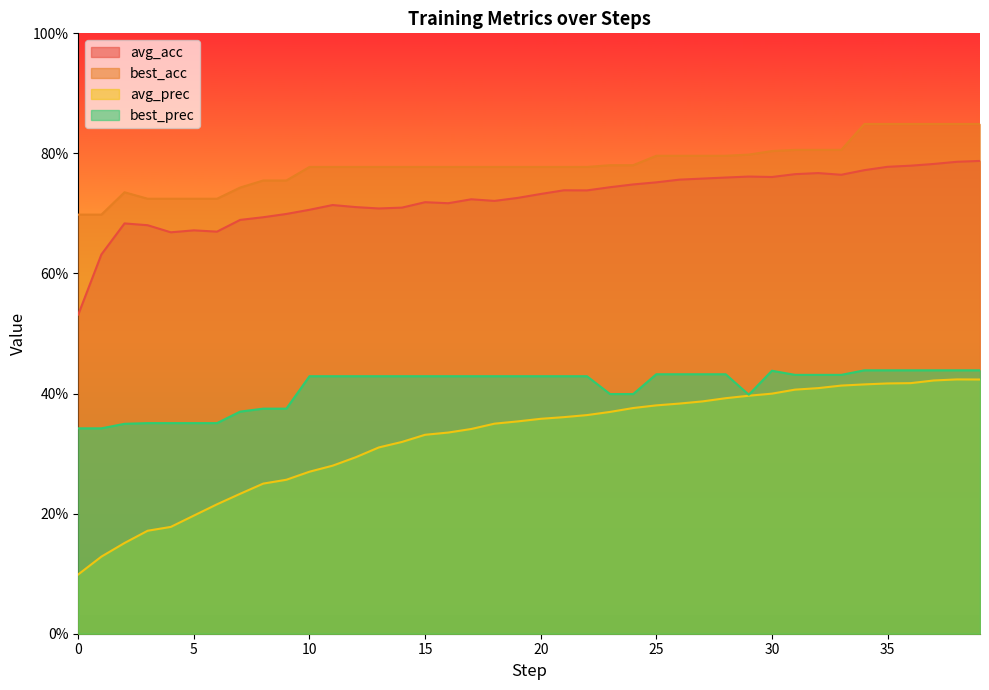

Is the value of best_prec at 8 greater than the value of best_acc at 37?

No